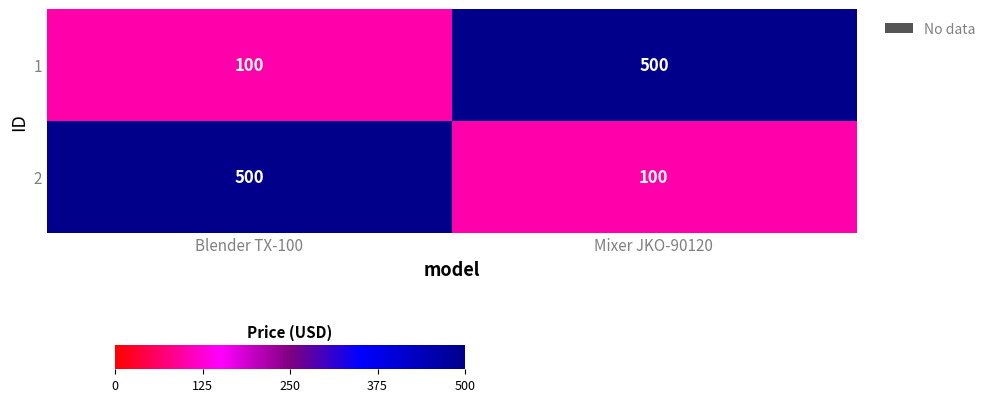

Reading right to left, extract all data points from this chart.

1: 500	100
2: 100	500